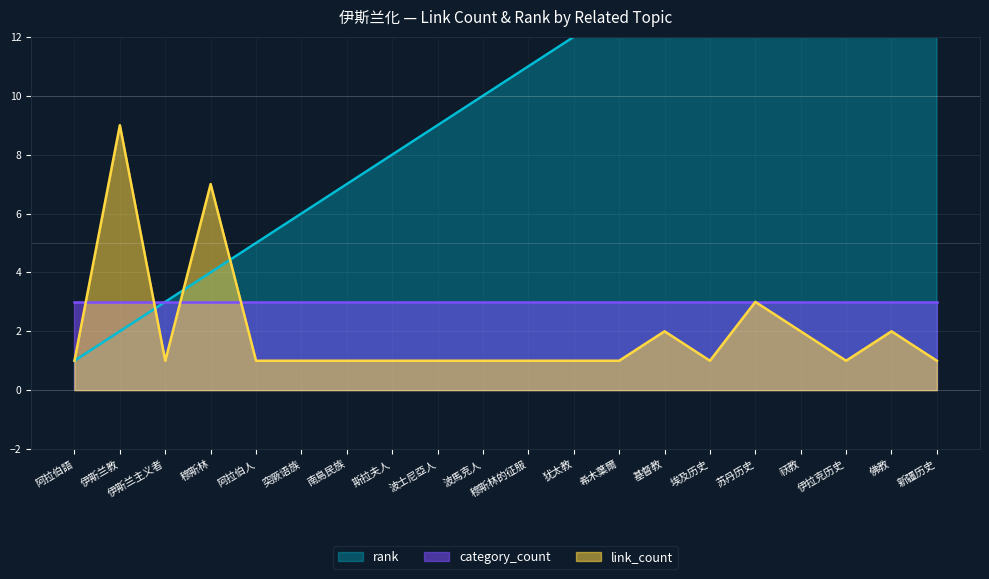

What is the sum of the rank values at 祆教 and 希木葉爾?

30